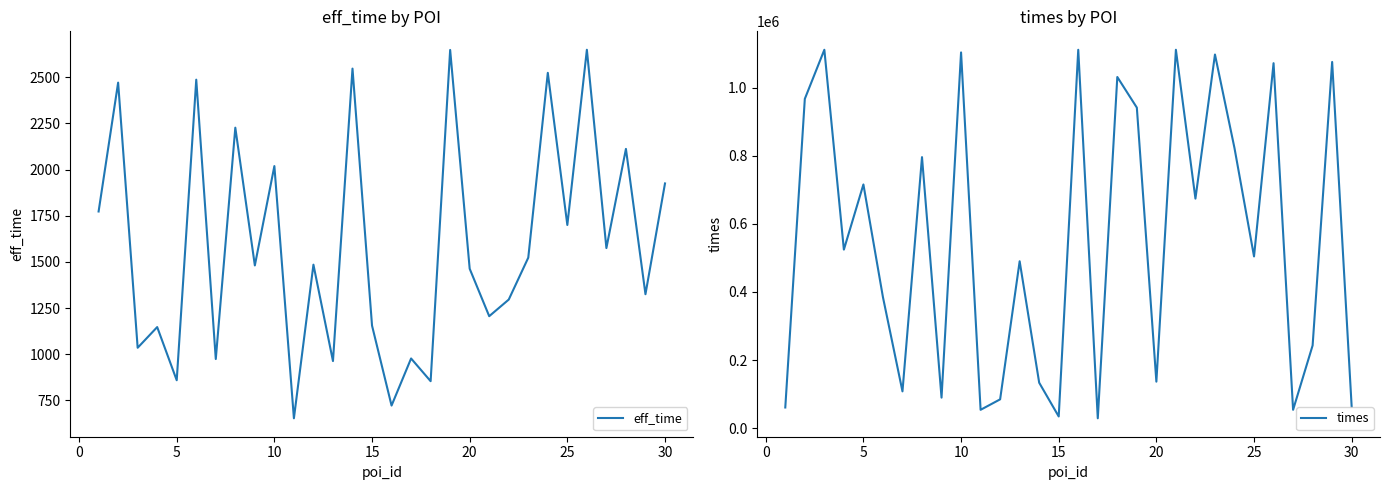

What is the highest value of the eff_time series?

2649